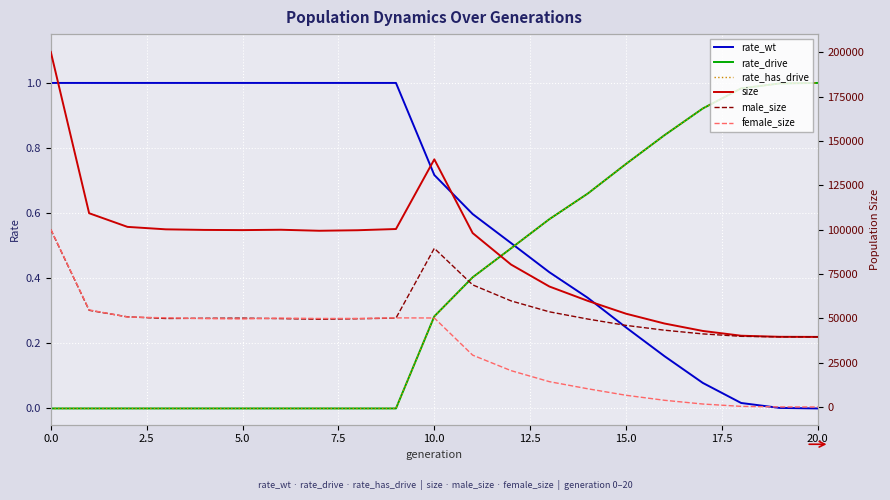

What are all the series names shown in the legend?

rate_wt, rate_drive, rate_has_drive, size, male_size, female_size